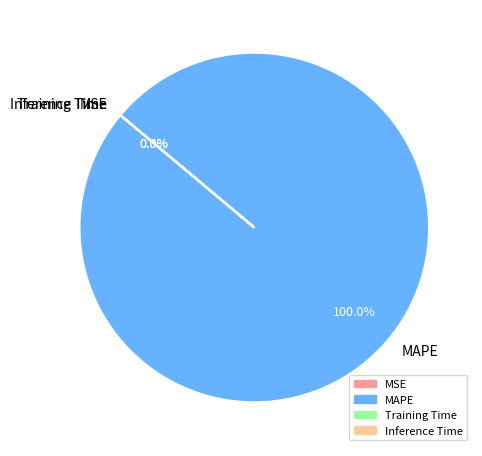

True or false: Inference Time accounts for 8% of the total.

False